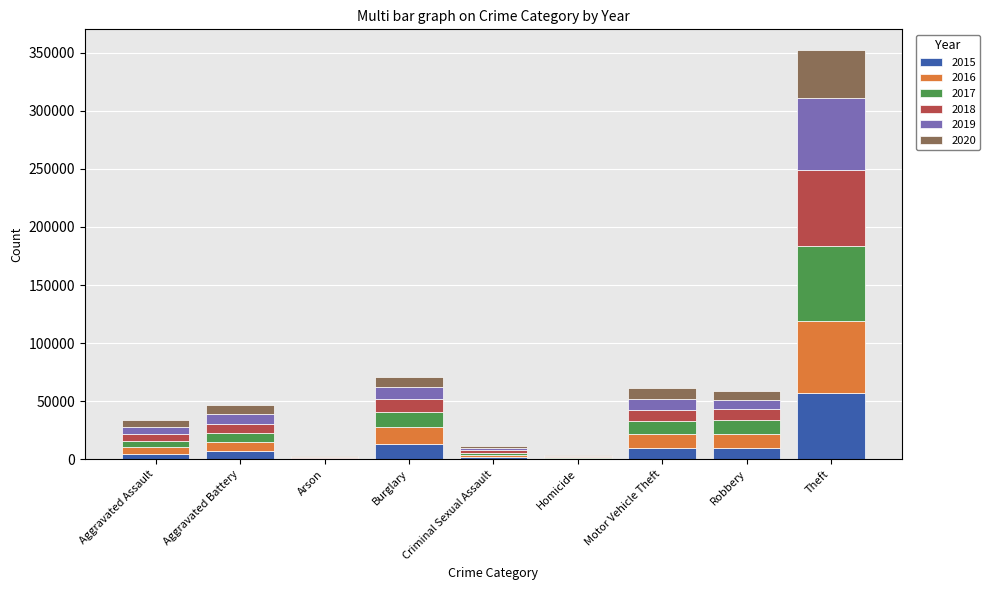

Is it true that 2015 equals 13184 at Burglary?

True